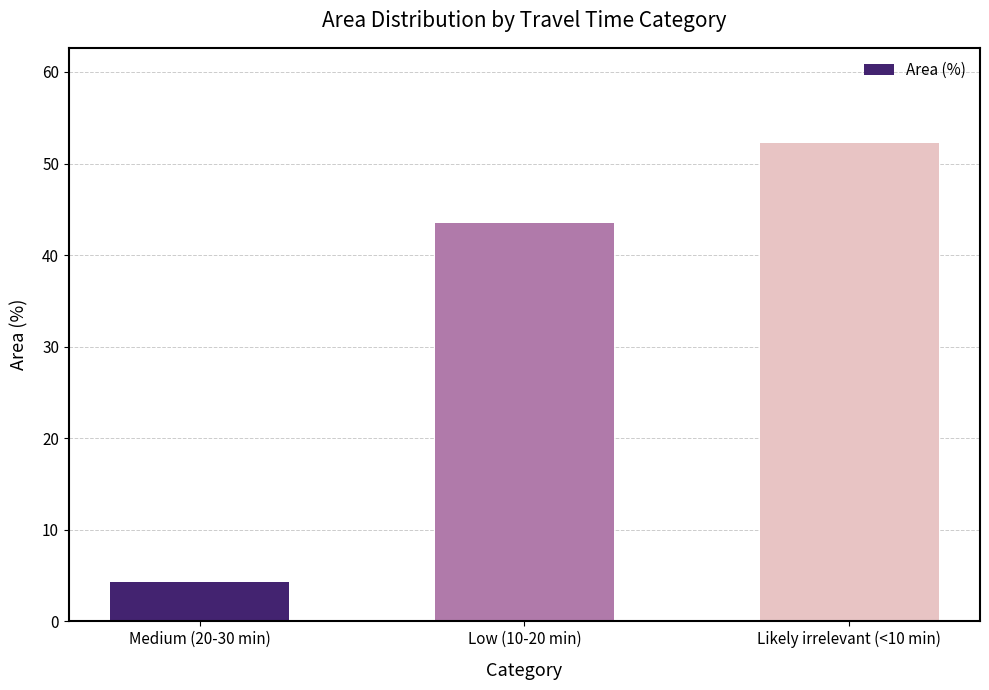

Reading left to right, what are all the values shown in this chart?

Medium (20-30 min)=4.3	Low (10-20 min)=43.5	Likely irrelevant (<10 min)=52.2